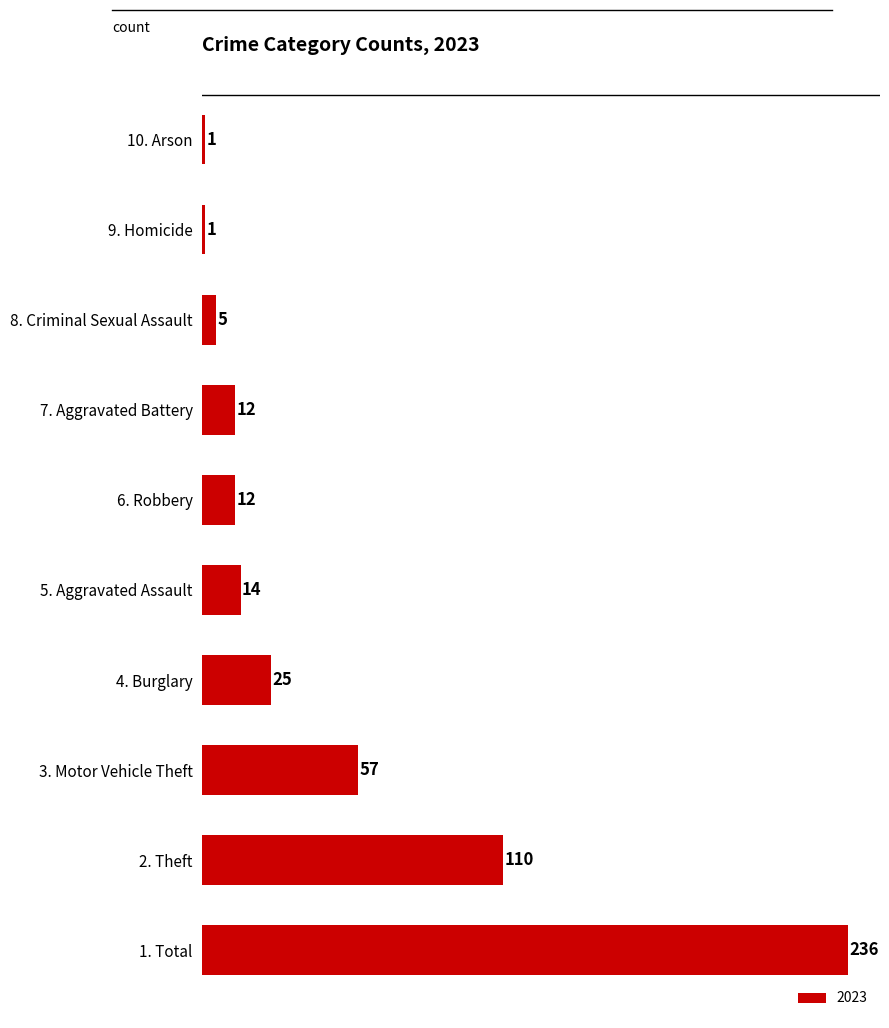

Reading bottom to top, extract all data points from this chart.

236	110	57	25	14	12	12	5	1	1